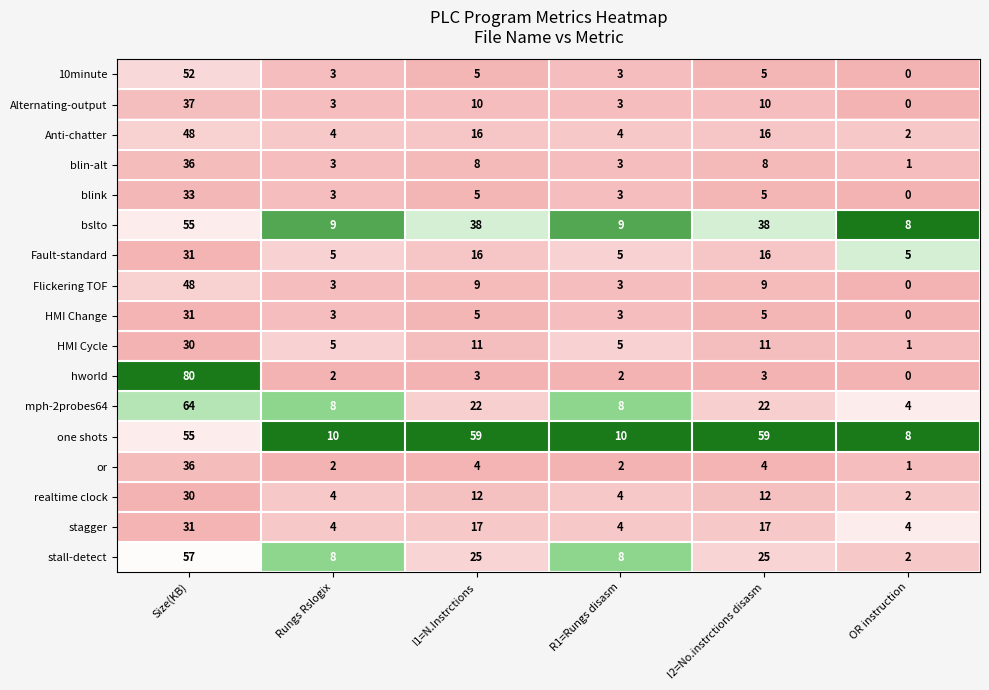

Count the number of categories in the chart.

6